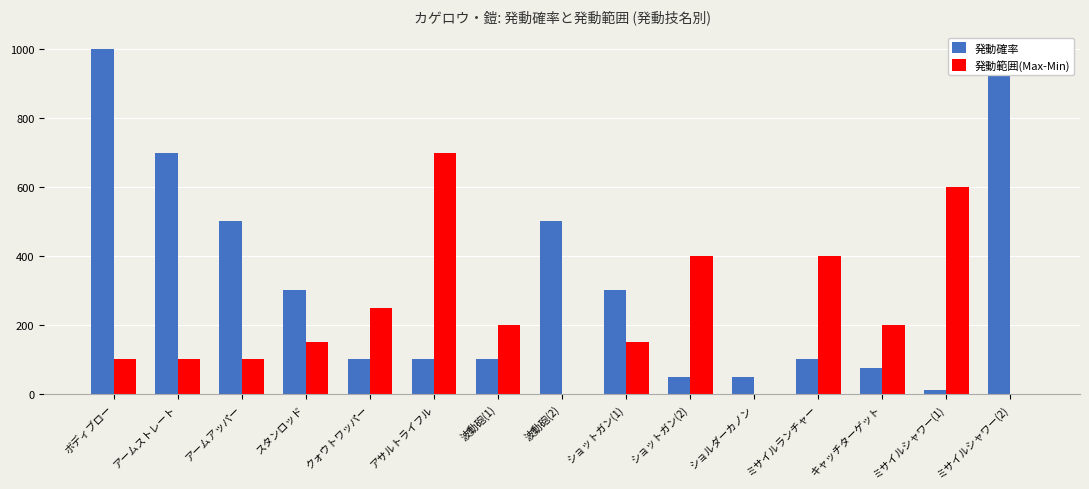

How many distinct data groups are displayed?

2